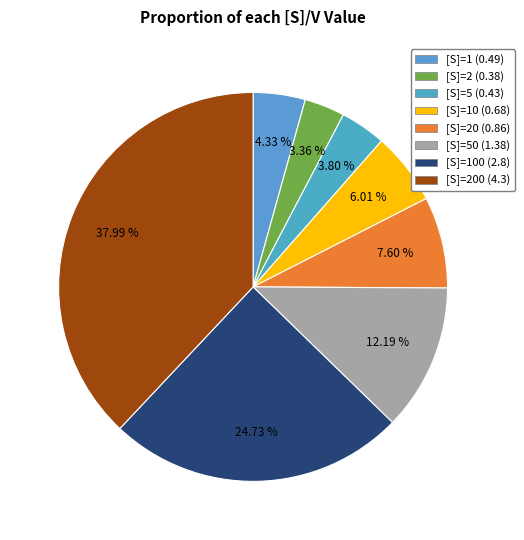

Count the number of slices in the pie.

8